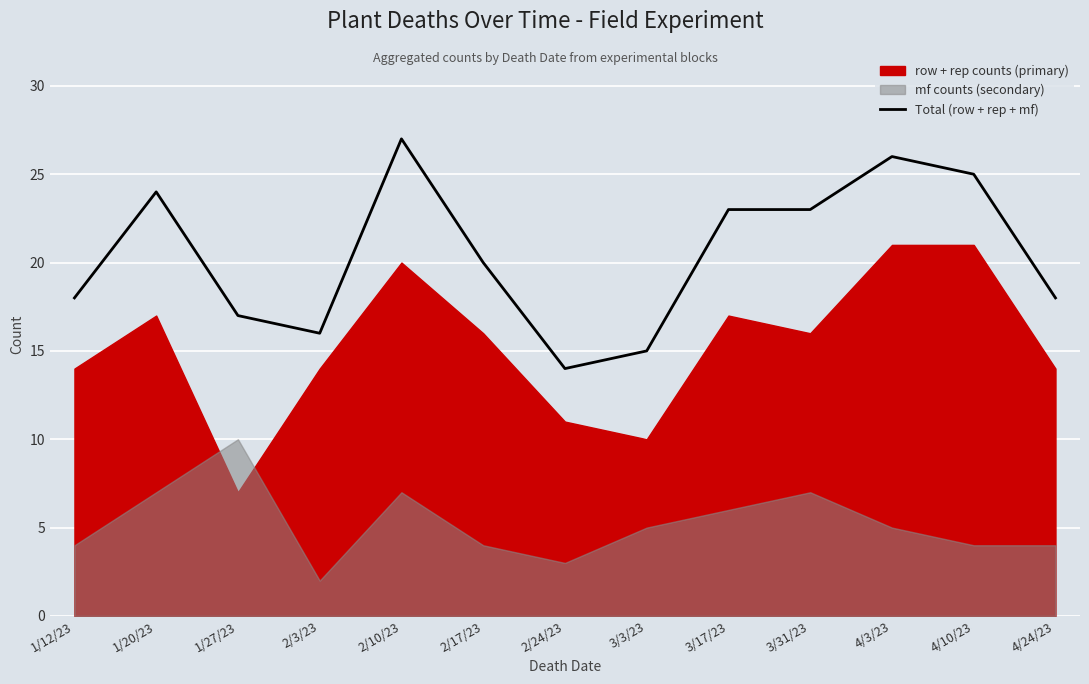

Which has a higher value, 2/10/23 or 2/24/23?

2/10/23